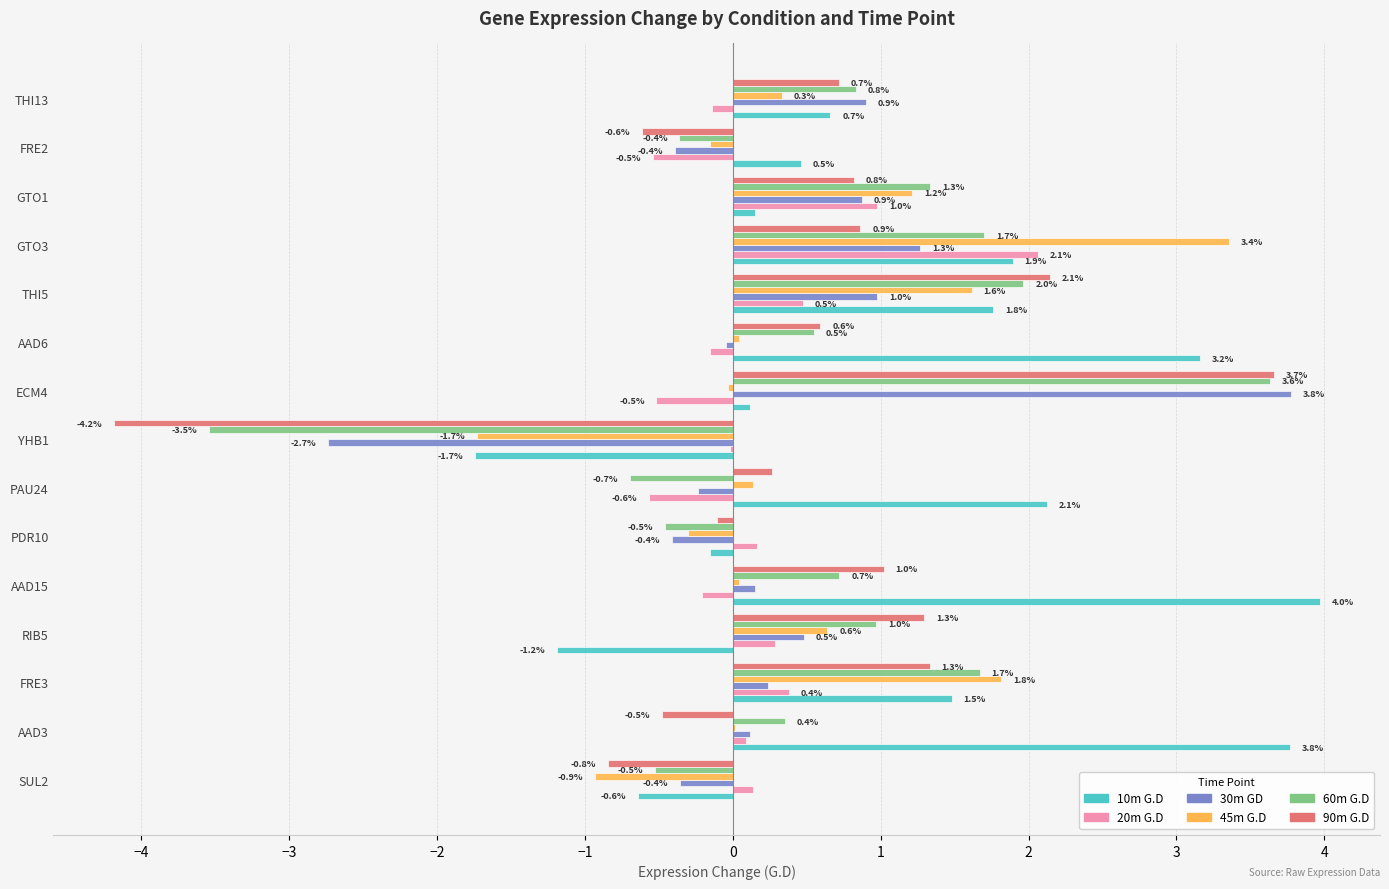

What is the approximate value of 30m GD at THI13?

0.9